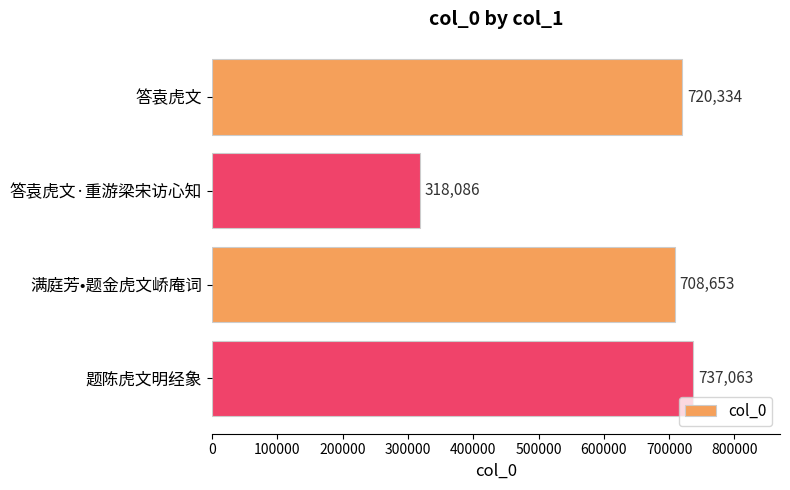

Reading top to bottom, what are all the values shown in this chart?

720334	318086	708653	737063